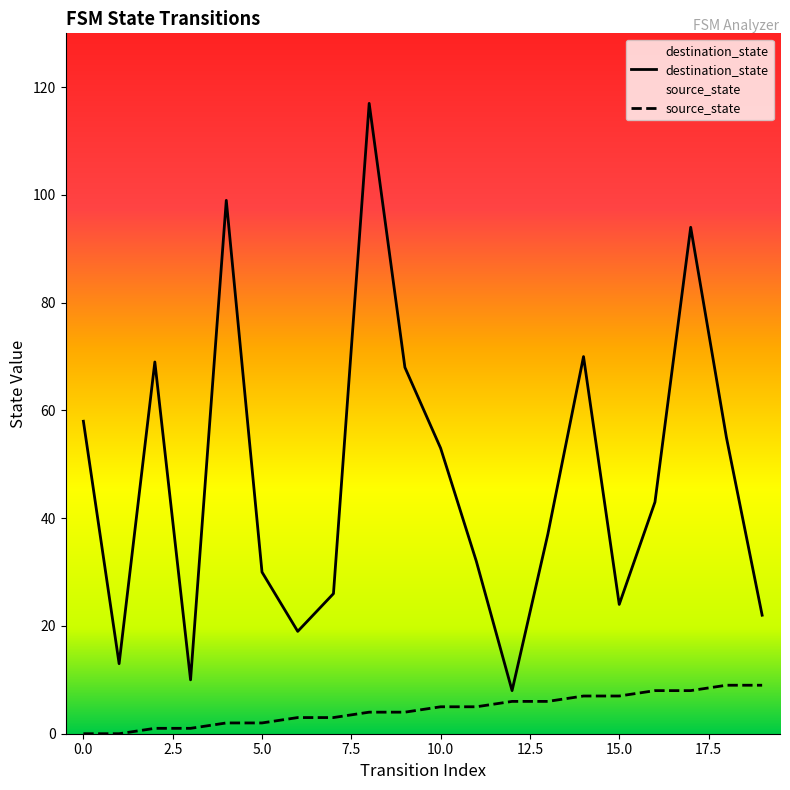

What are all the series names shown in the legend?

destination_state, source_state